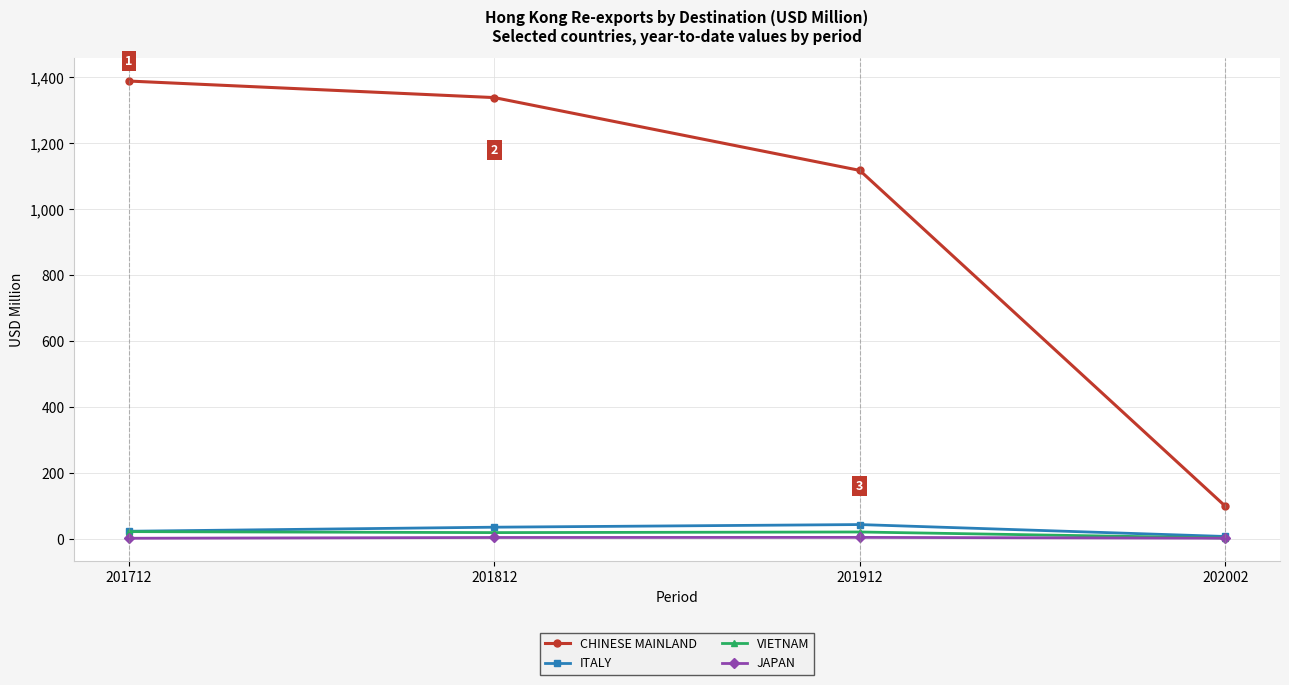

At how many categories does at least one series exceed 497?

3